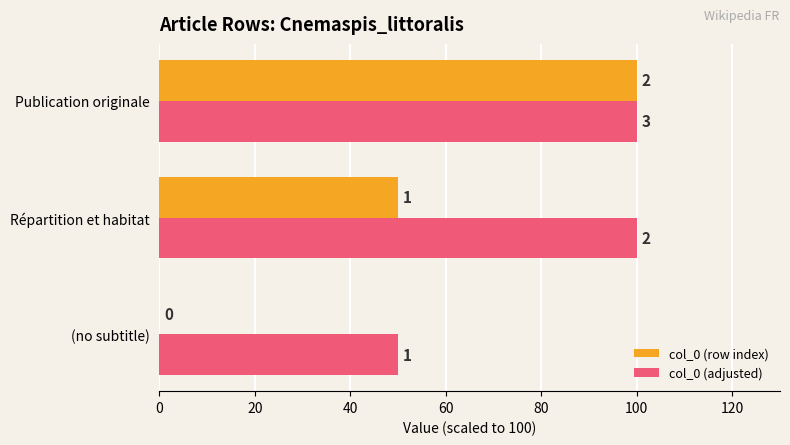

What is the sum of all col_0 (row index) values?

150